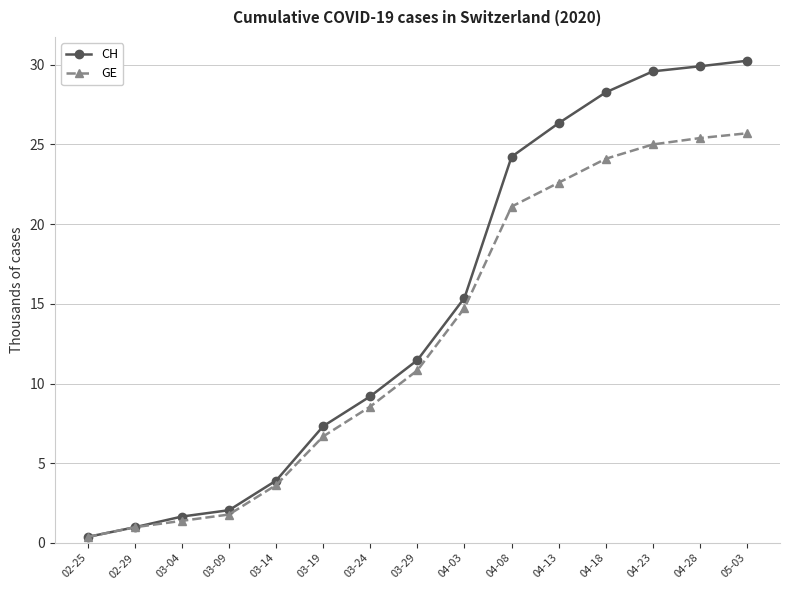

Reading left to right, what are all the values shown in this chart?

CH: 02-25=0.4	02-29=1.0	03-04=1.7	03-09=2.1	03-14=3.9	03-19=7.3	03-24=9.2	03-29=11.5	04-03=15.4	04-08=24.2	04-13=26.3	04-18=28.3	04-23=29.6	04-28=29.9	05-03=30.3
GE: 02-25=0.4	02-29=1.0	03-04=1.4	03-09=1.8	03-14=3.6	03-19=6.7	03-24=8.6	03-29=10.8	04-03=14.7	04-08=21.1	04-13=22.6	04-18=24.1	04-23=25.0	04-28=25.4	05-03=25.7